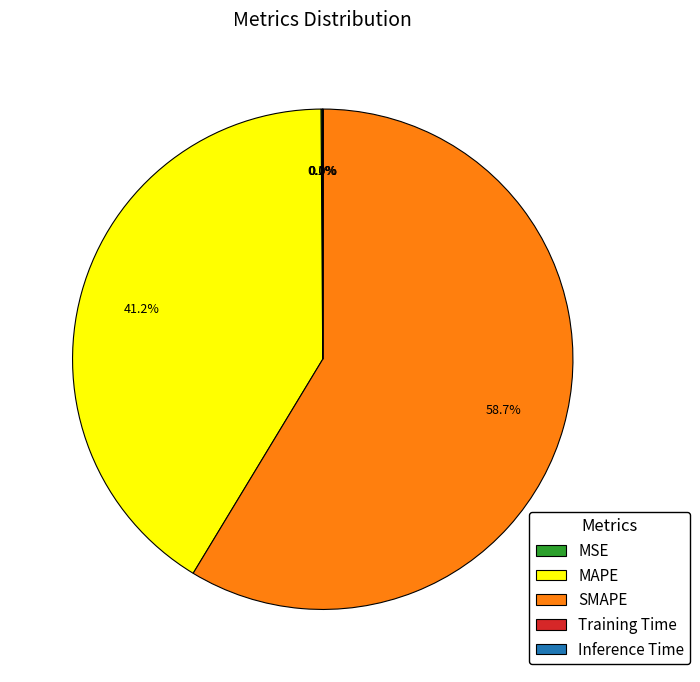

To the nearest percent, what portion does MAPE represent?

41%